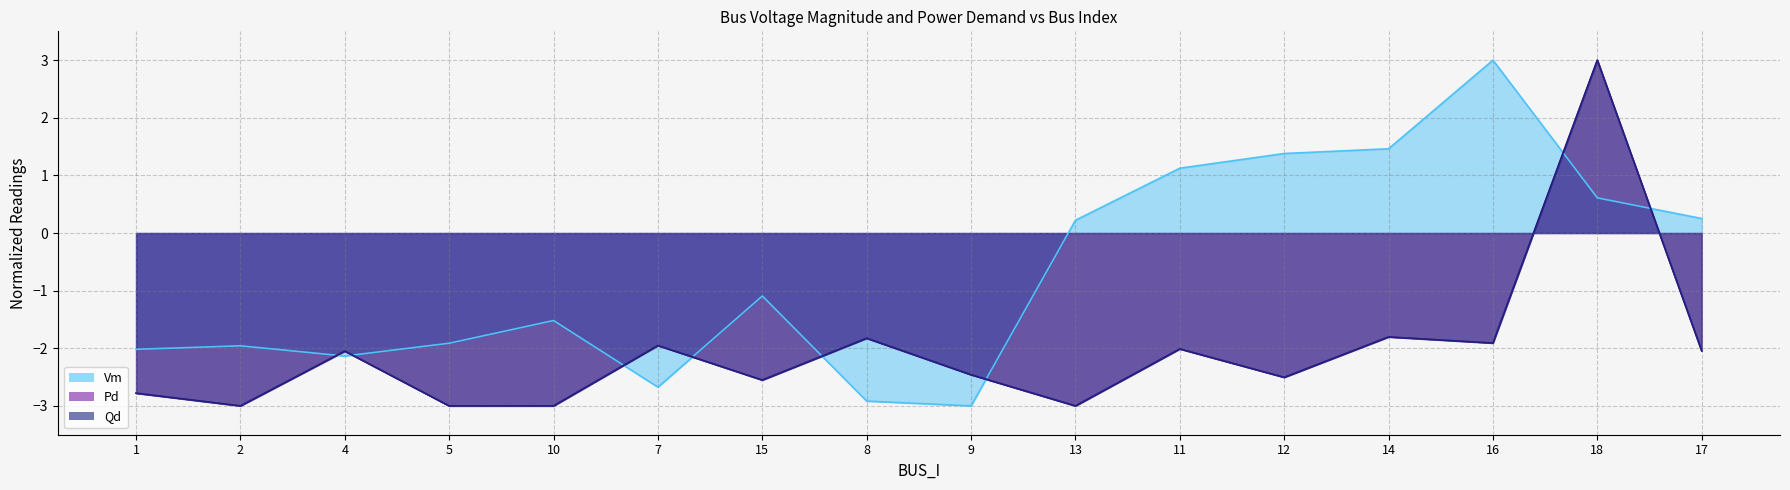

Reading left to right, transcribe all the data shown in this chart.

Vm: -2.0	-2.0	-2.1	-1.9	-1.5	-2.7	-1.1	-2.9	-3.0	0.2	1.1	1.4	1.5	3.0	0.6	0.3
Pd: -2.8	-3.0	-2.0	-3.0	-3.0	-2.0	-2.6	-1.8	-2.5	-3.0	-2.0	-2.5	-1.8	-1.9	3.0	-2.0
Qd: -2.8	-3.0	-2.0	-3.0	-3.0	-2.0	-2.6	-1.8	-2.5	-3.0	-2.0	-2.5	-1.8	-1.9	3.0	-2.0